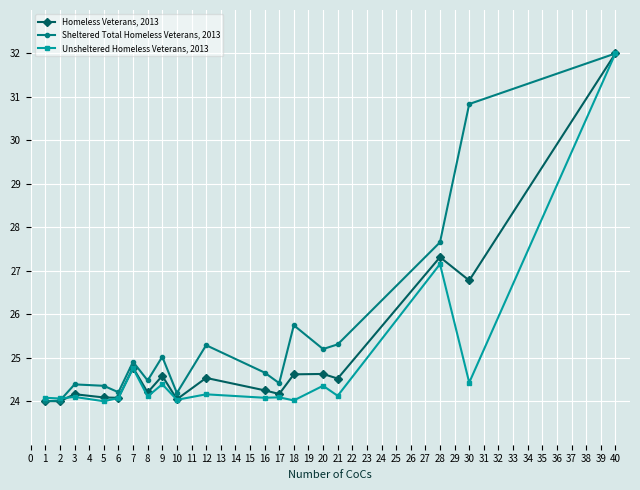

Which category has the highest value across all series?

40